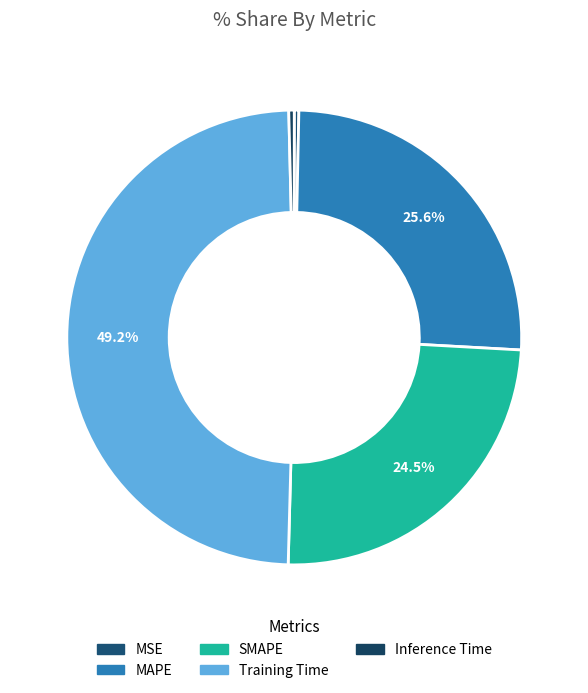

Count the number of slices in the pie.

5